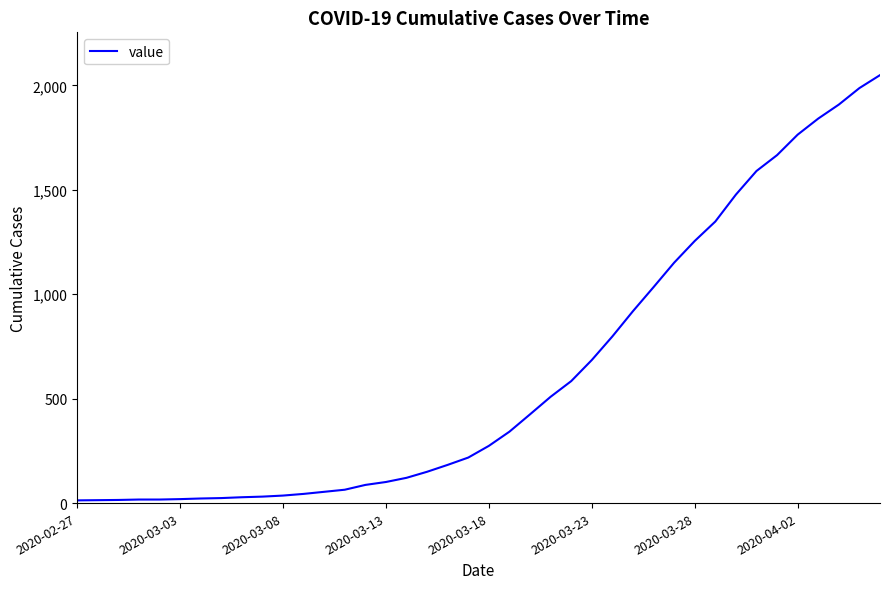

How many lines are shown in the chart?

1